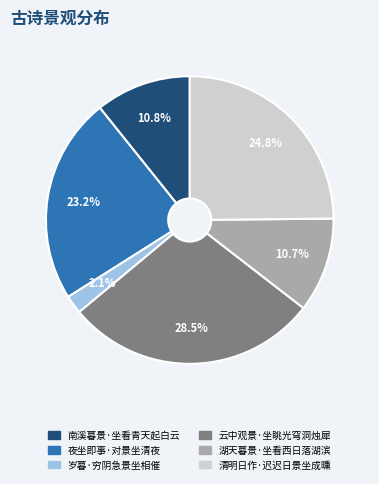

How much of the chart is everything except 夜坐即事·对景坐清夜?

76.8%